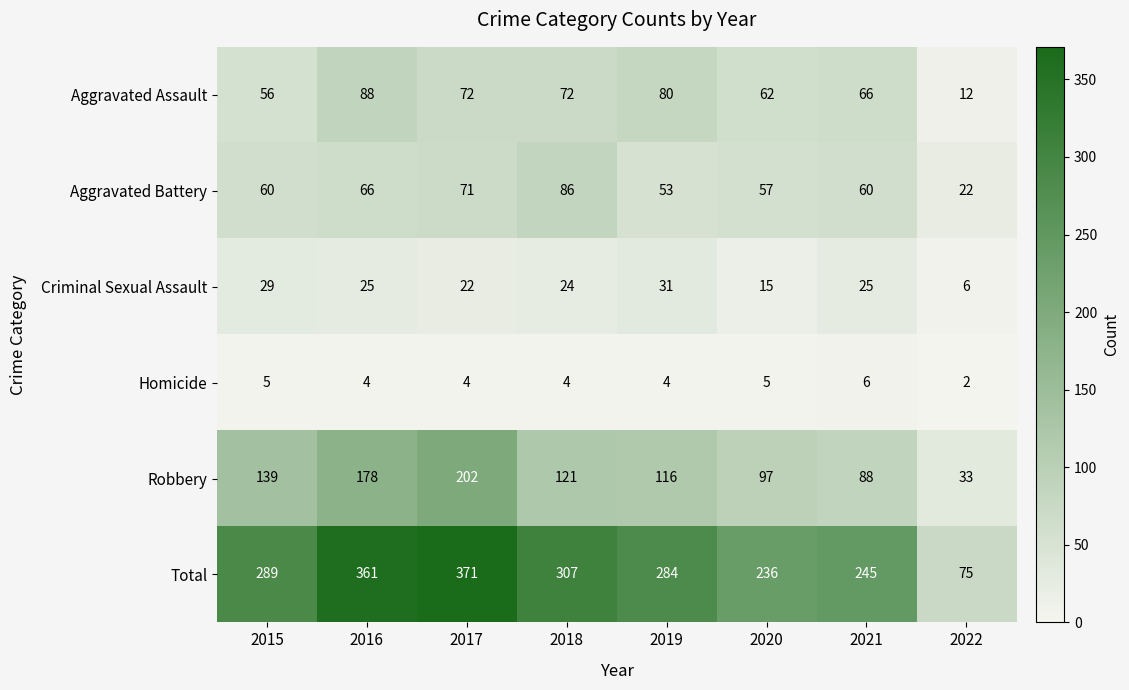

Which category has the lowest value in the Aggravated Assault series?

2022